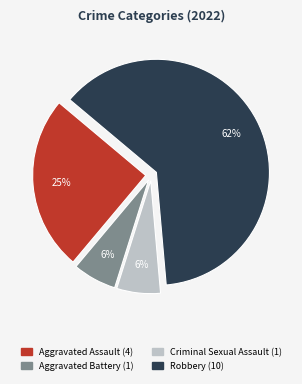

Count the number of slices in the pie.

4